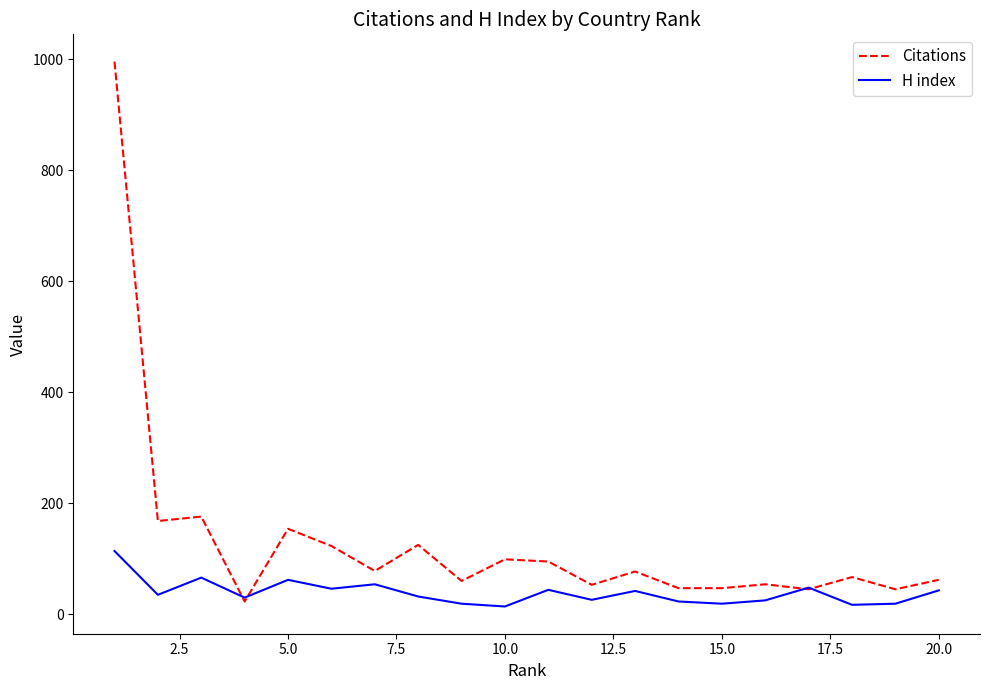

How many values in the H index series are below 35?

10